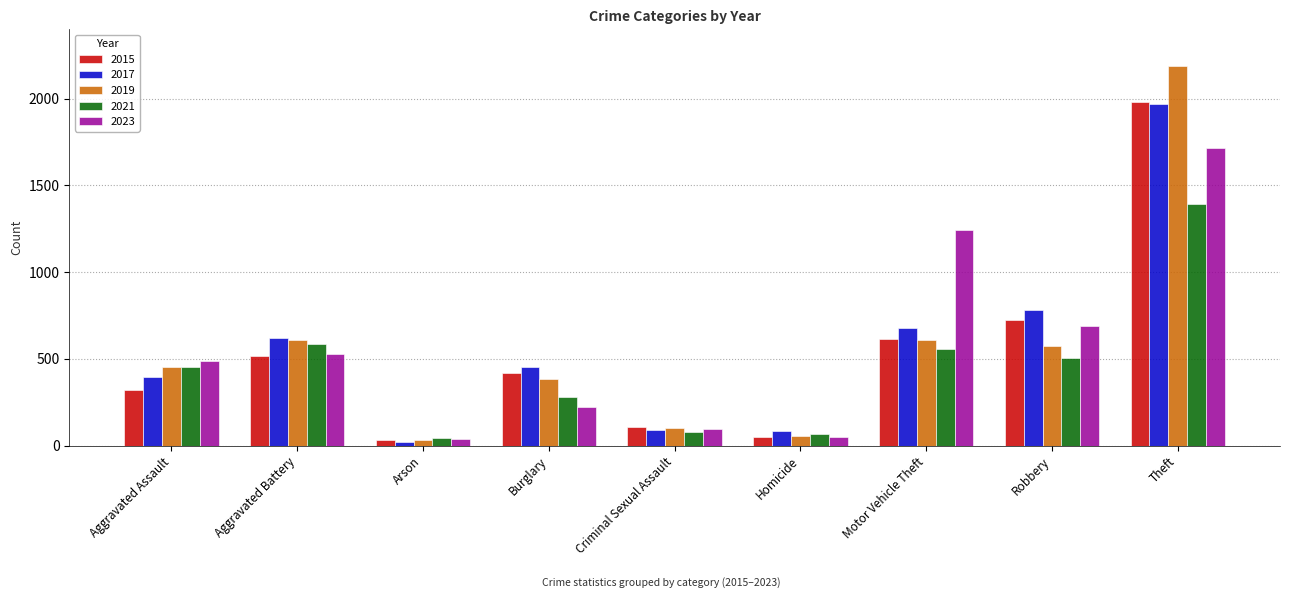

Are the bars grouped side by side (vs. stacked)?

Yes